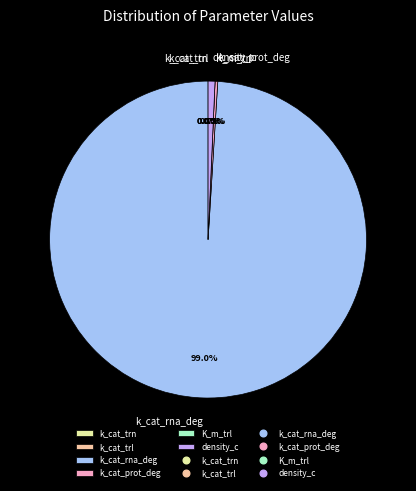

The k_cat_prot_deg slice represents 6% of the pie. True or false?

False